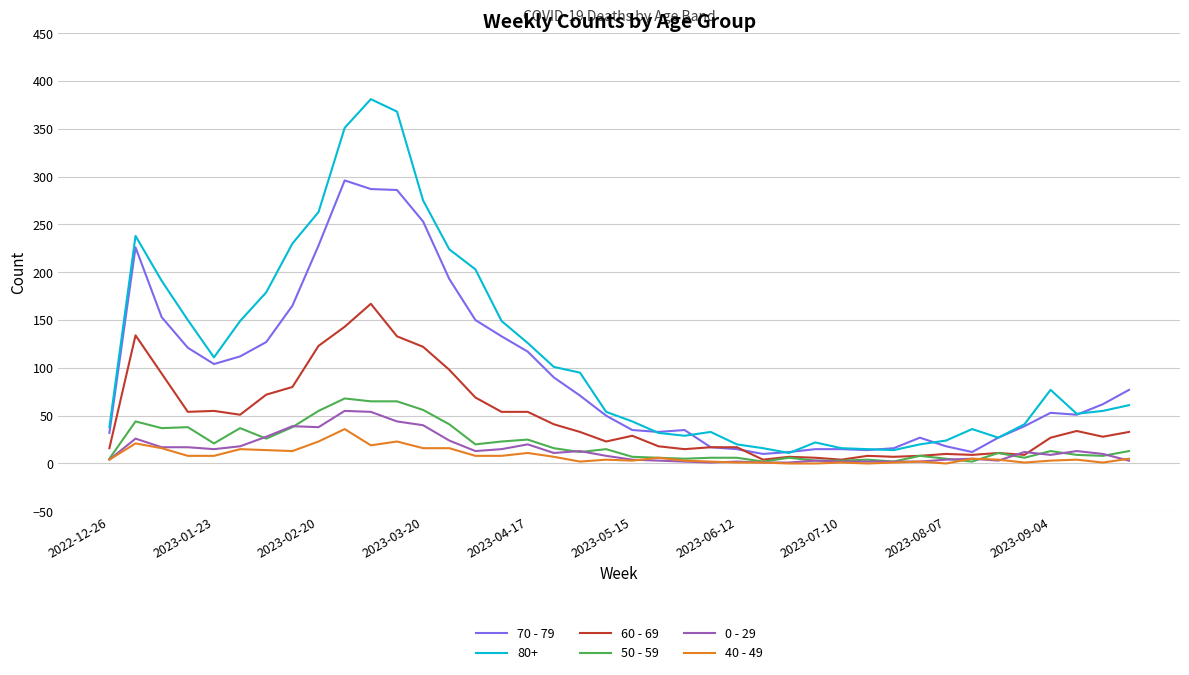

Which series has the widest spread of values?

80+